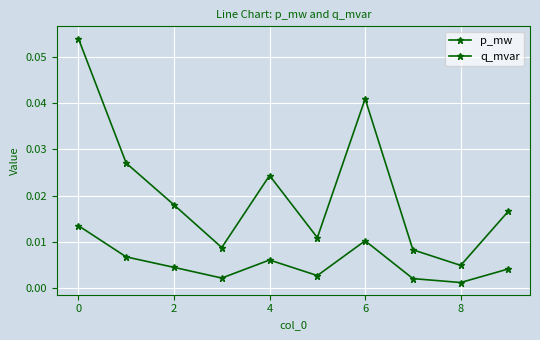

How many lines are shown in the chart?

2